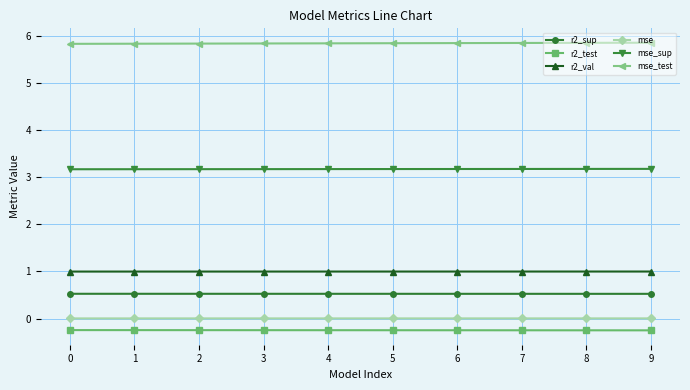

The value of mse_test at 4 is 5.8. True or false?

True